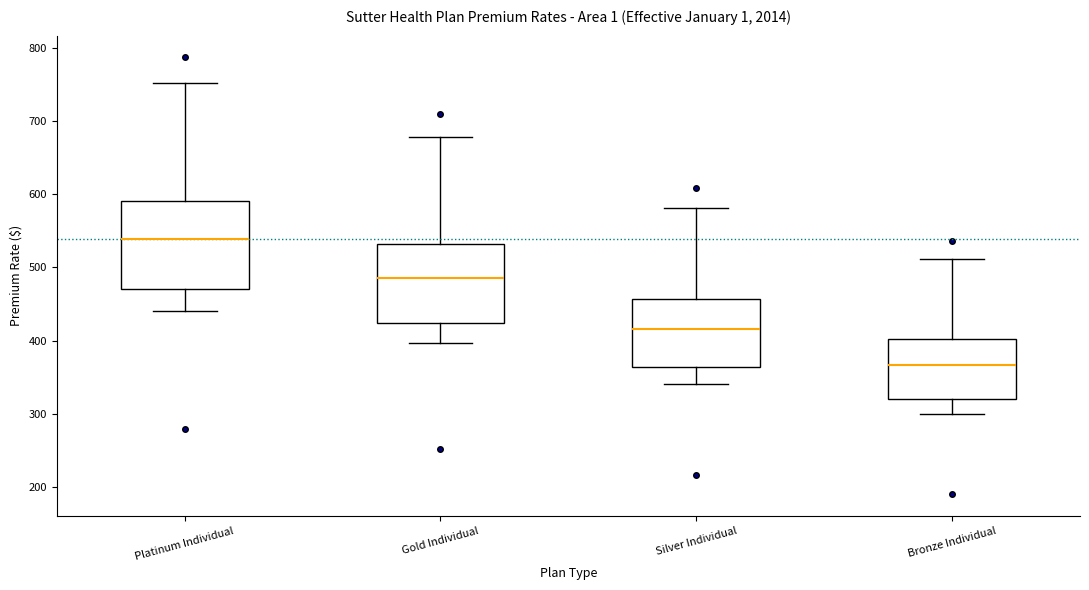

Where is the upper edge of the box for Gold Individual on the y-axis? The values are not printed on the chart, so give them approximately, as read against the axis.

530